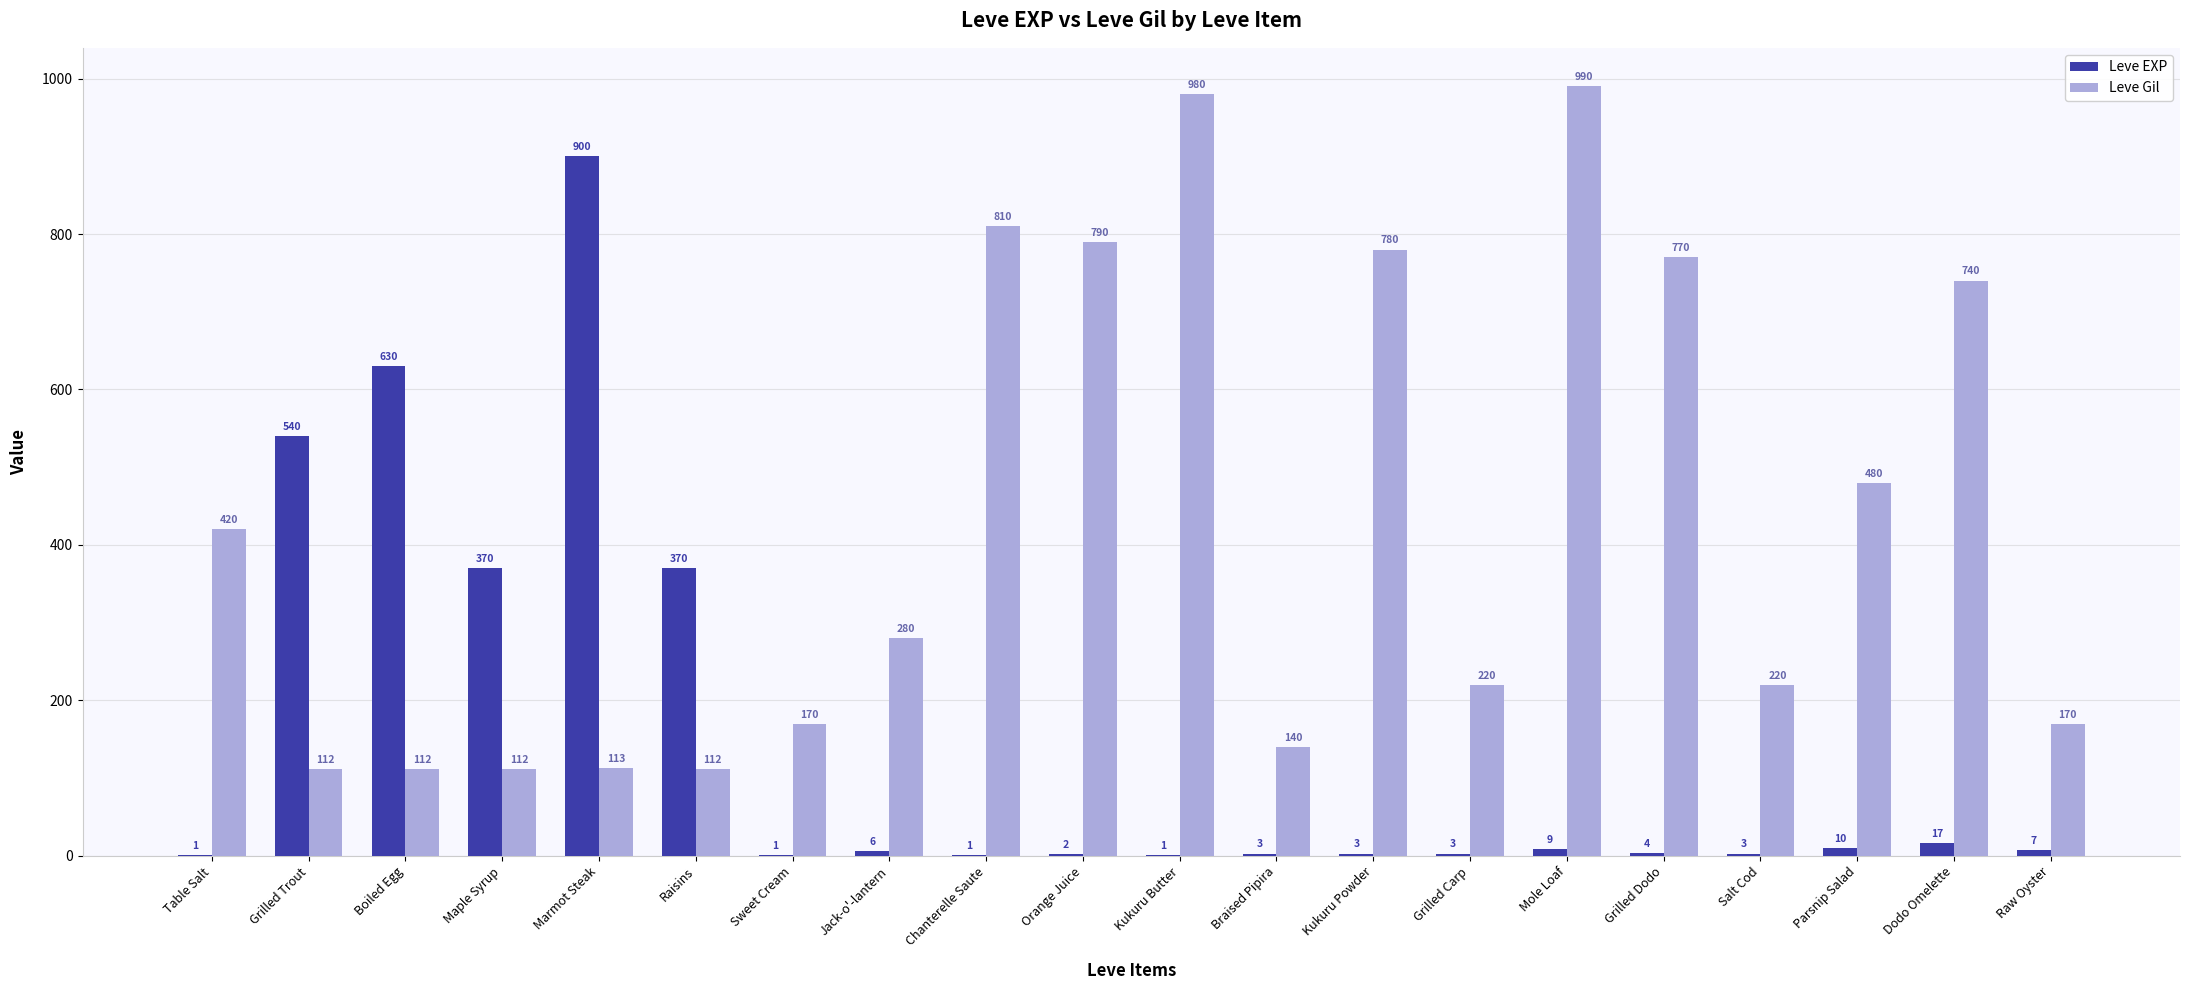

Where is Leve Gil nearest to the value 551?

Parsnip Salad